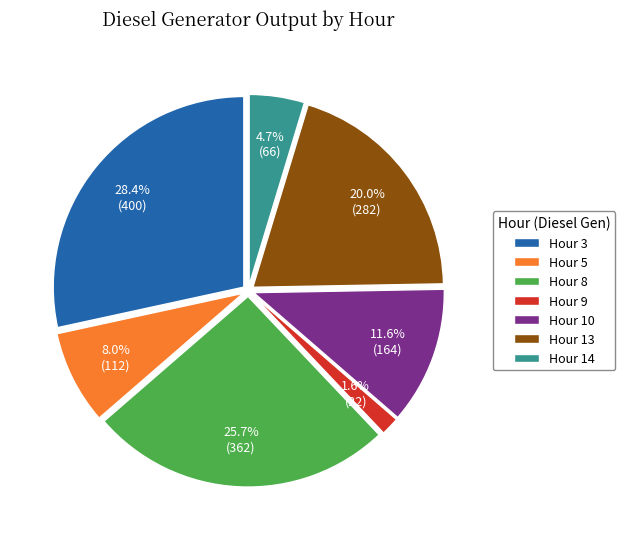

How much of the chart is everything except Hour 5?

92.0%